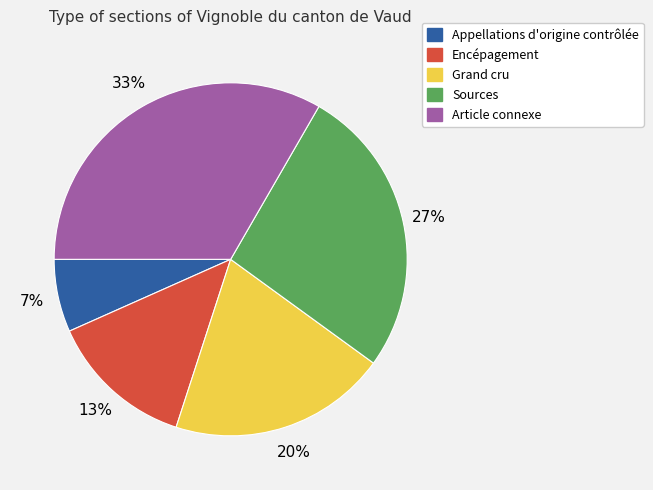

To the nearest percent, what is the average slice percentage?

20%